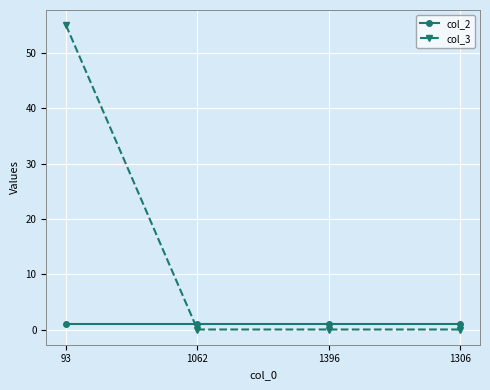

Rank the series by their average value, from highest to lowest.

col_3, col_2